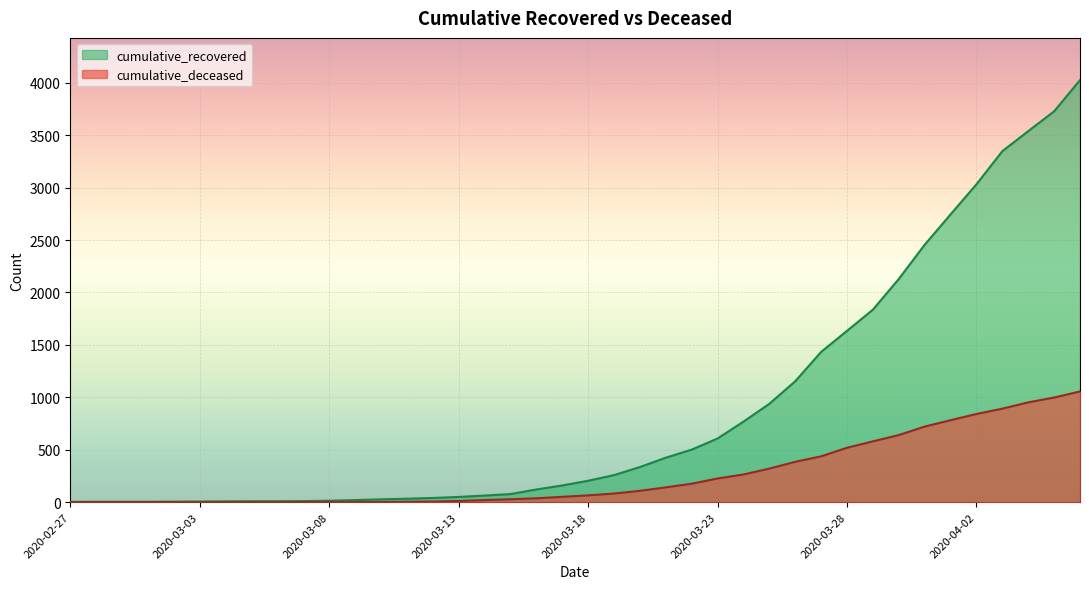

What is the label of the 35th point from the right?

2020-03-03